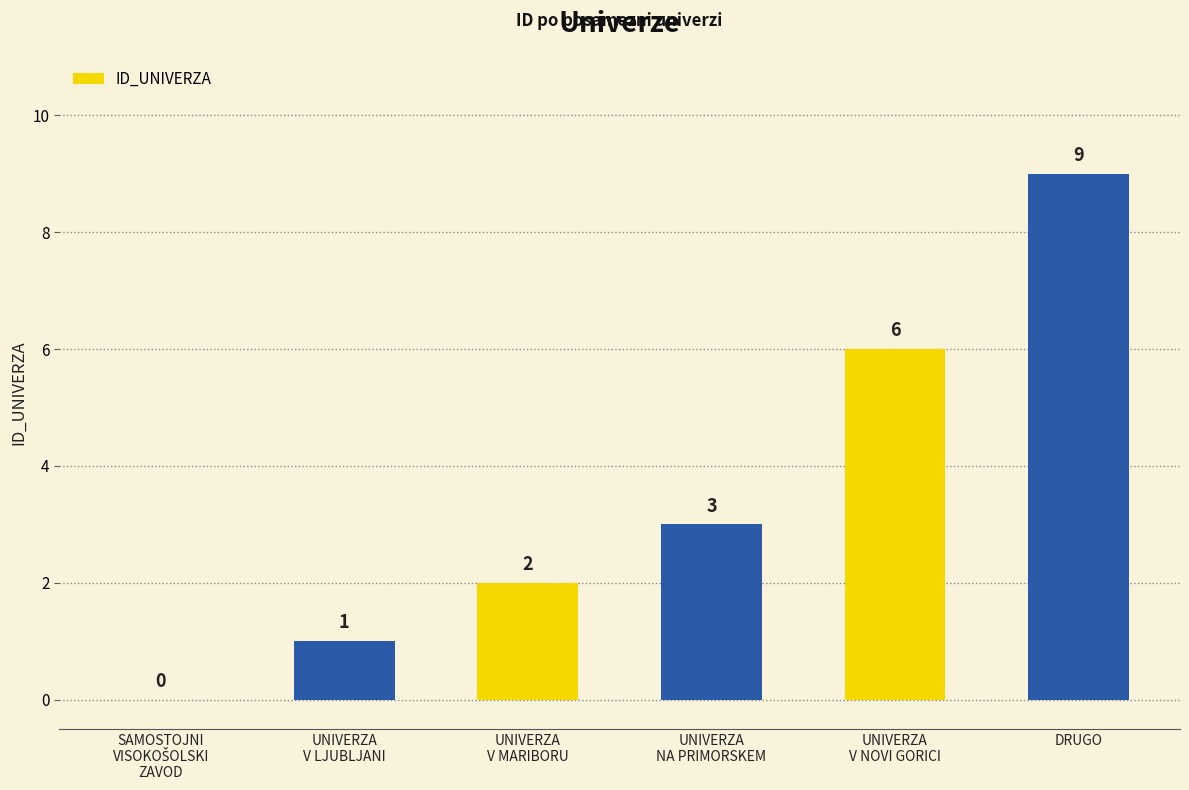

At which category does the chart reach its peak across all series?

DRUGO